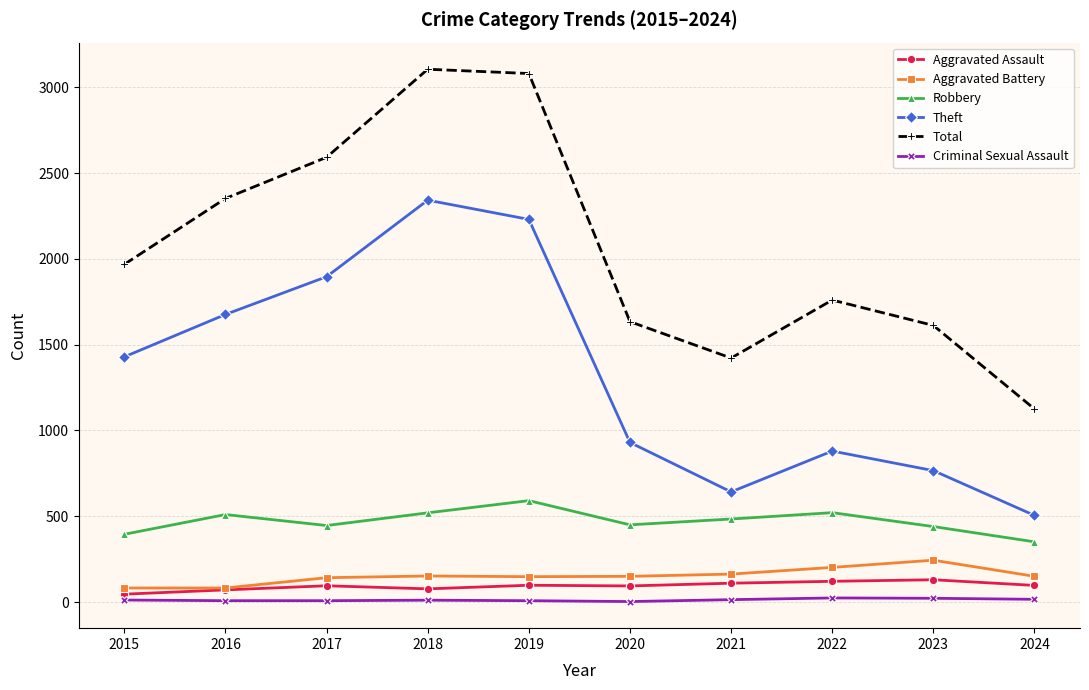

Where is the first local minimum for Theft?

2021